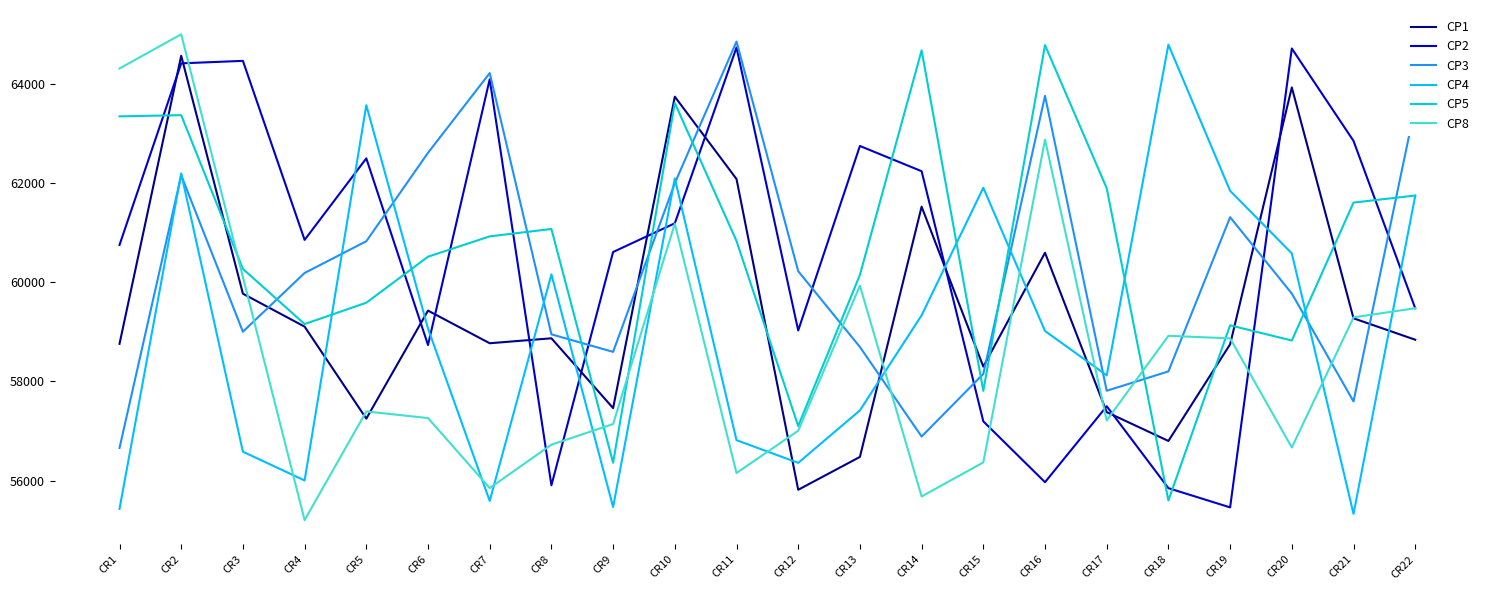

Where is the first local minimum for CP8?

CR4